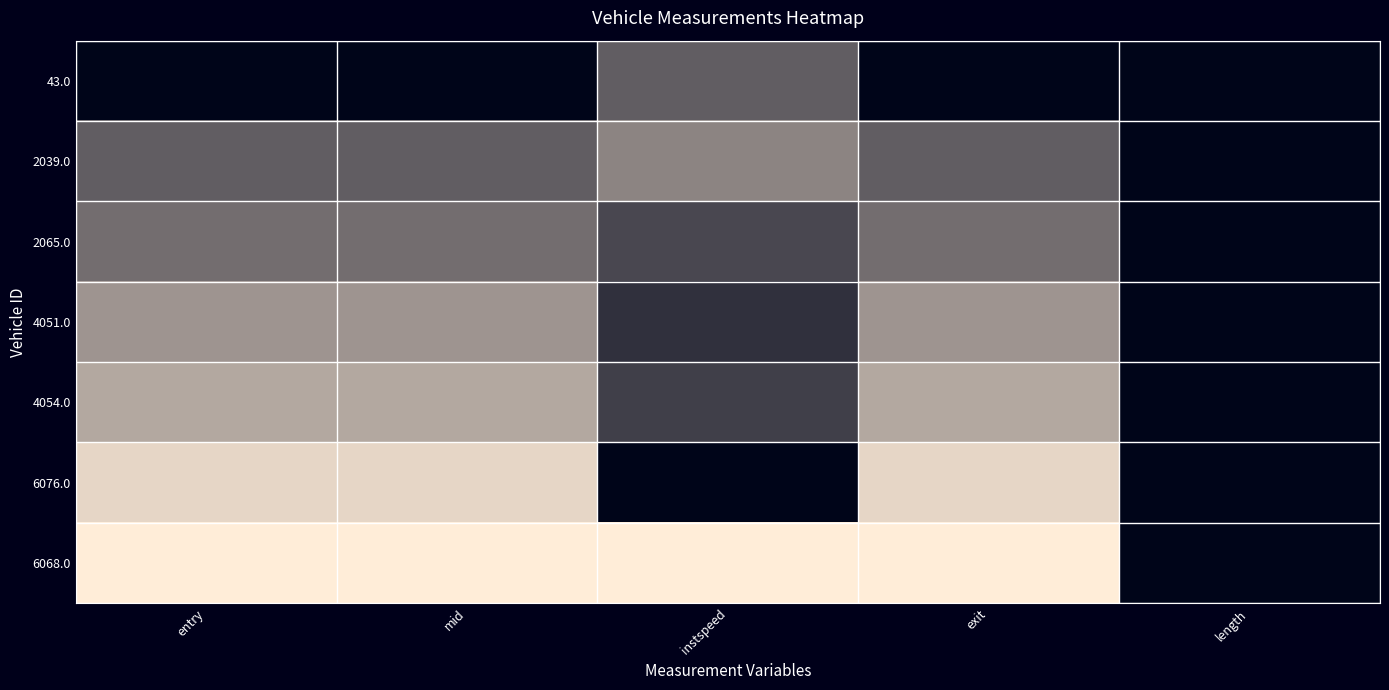

Reading left to right, extract all data points from this chart.

43.0: entry=0.0	mid=0.0	instspeed=0.4	exit=0.0	length=0.0
2039.0: entry=0.4	mid=0.4	instspeed=0.5	exit=0.4	length=0.0
2065.0: entry=0.5	mid=0.5	instspeed=0.3	exit=0.5	length=0.0
4051.0: entry=0.6	mid=0.6	instspeed=0.2	exit=0.6	length=0.0
4054.0: entry=0.7	mid=0.7	instspeed=0.3	exit=0.7	length=0.0
6076.0: entry=0.9	mid=0.9	instspeed=0.0	exit=0.9	length=0.0
6068.0: entry=1.0	mid=1.0	instspeed=1.0	exit=1.0	length=0.0